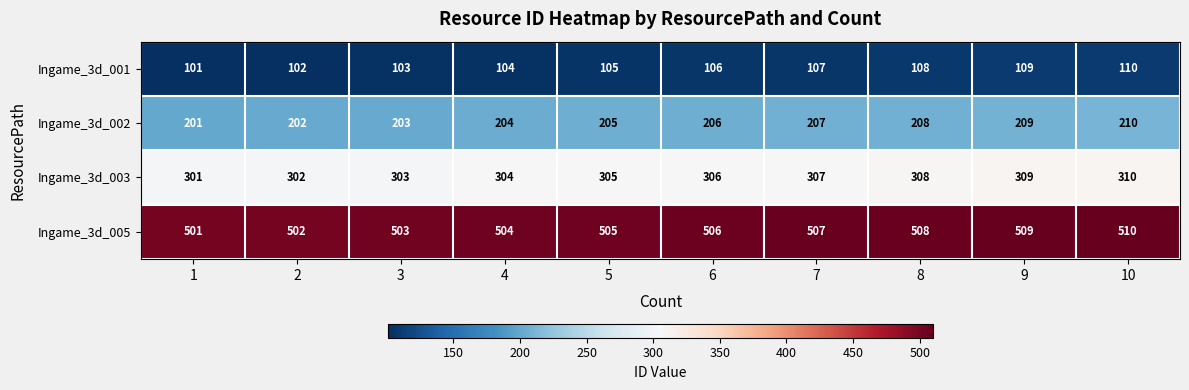

List the series in order of their overall mean, lowest first.

Ingame_3d_001, Ingame_3d_002, Ingame_3d_003, Ingame_3d_005